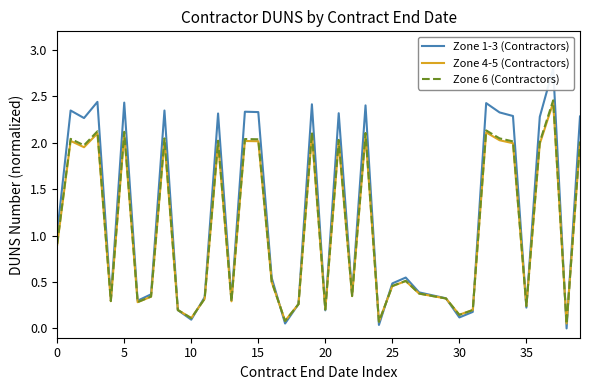

The value of Zone 1-3 (Contractors) at 30 is 0.1. True or false?

True